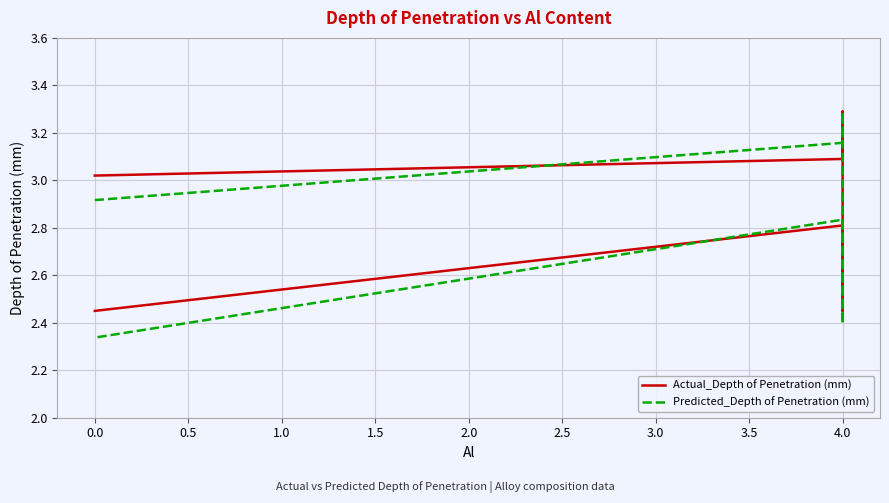

Is the value of Actual_Depth of Penetration (mm) at 0.0 greater than the value of Predicted_Depth of Penetration (mm) at 0.0?

Yes